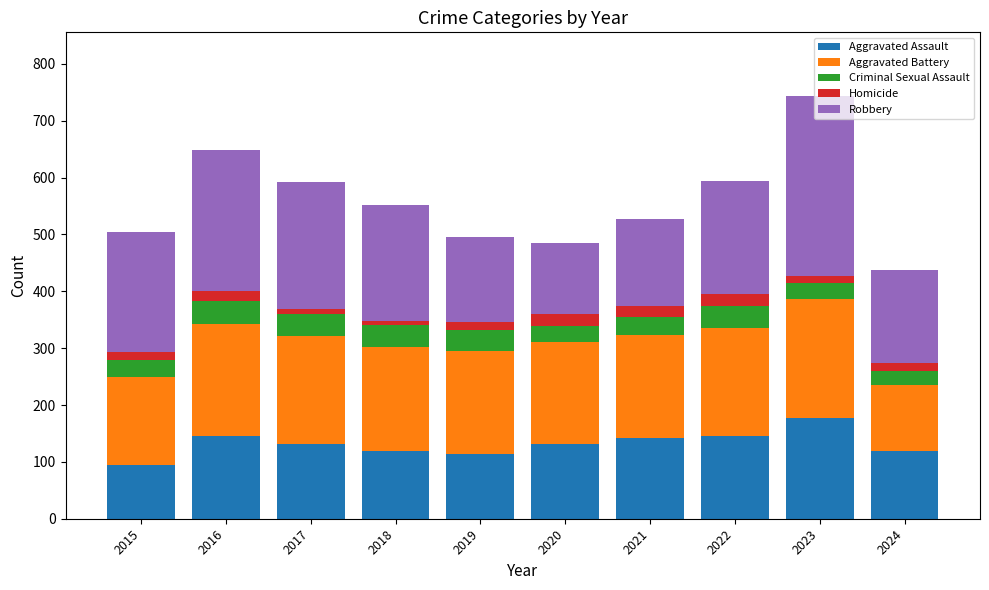

How many series are shown in this chart?

5